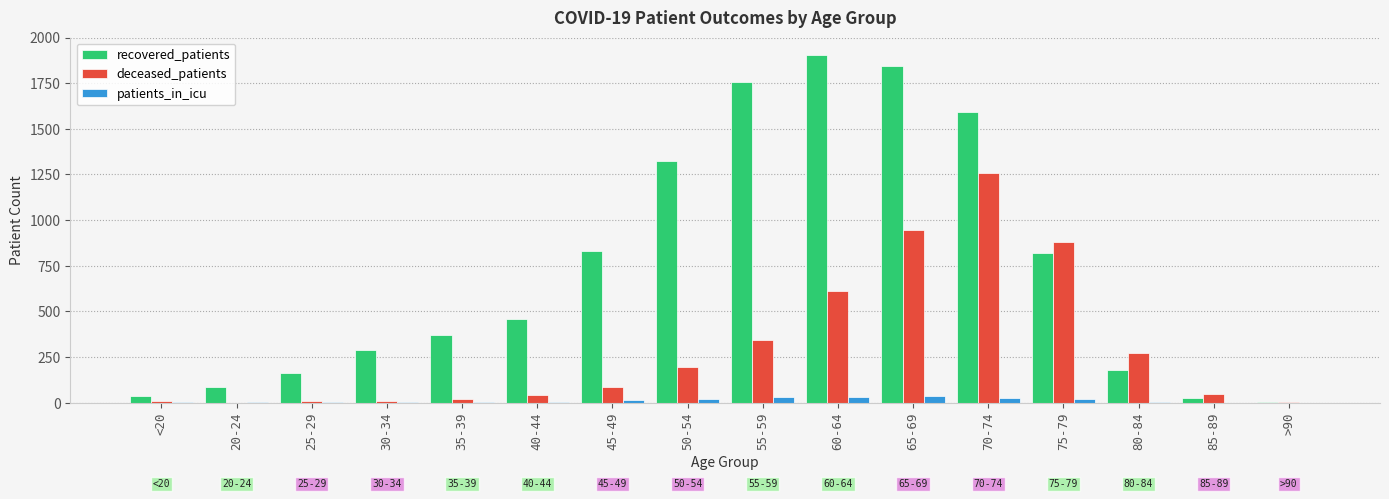

True or false: recovered_patients has a value of 2870 at 65-69.

False